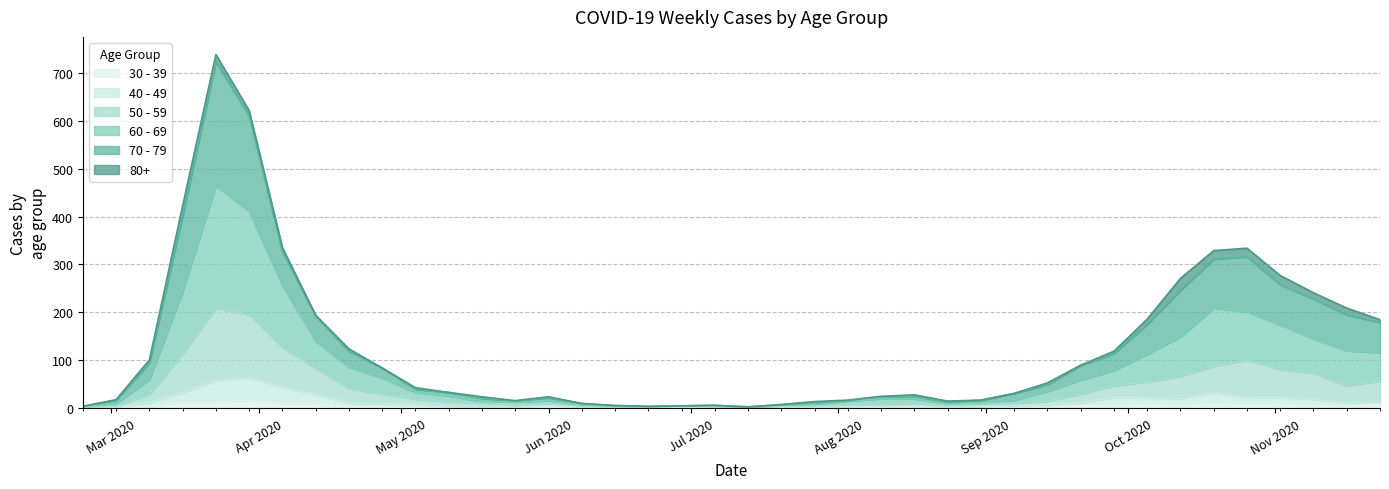

What is the difference between the maximum and minimum values in the 40 - 49 series?

64